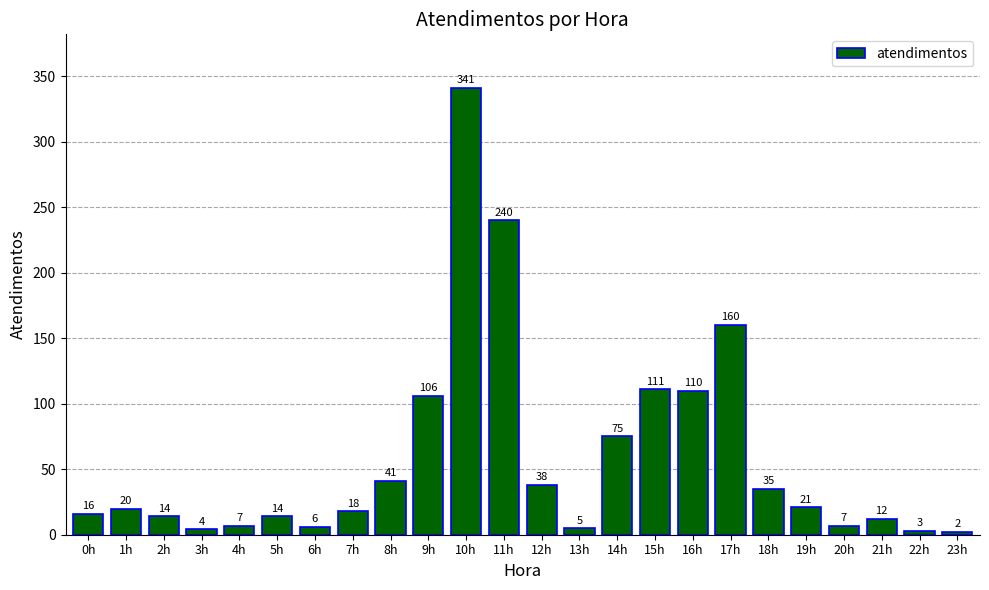

Reading left to right, list all the values displayed in this chart.

16	20	14	4	7	14	6	18	41	106	341	240	38	5	75	111	110	160	35	21	7	12	3	2